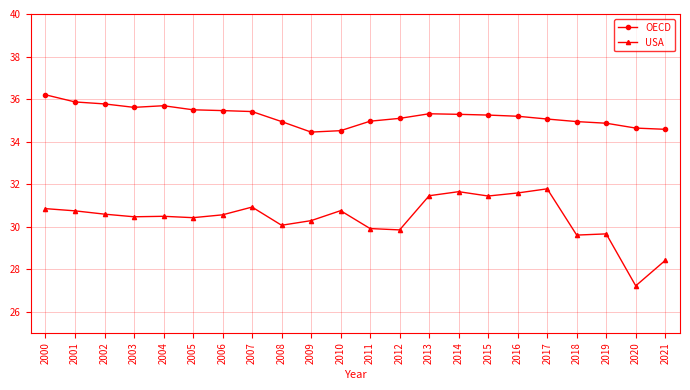

True or false: USA and OECD intersect in this chart.

False